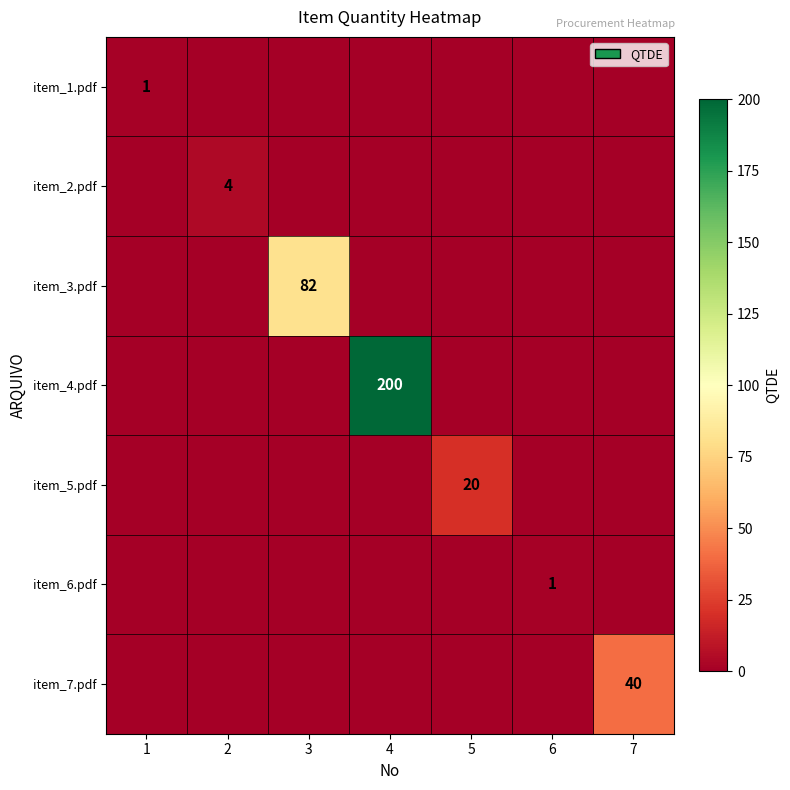

True or false: item_2.pdf has a value of 7 at 2.

False